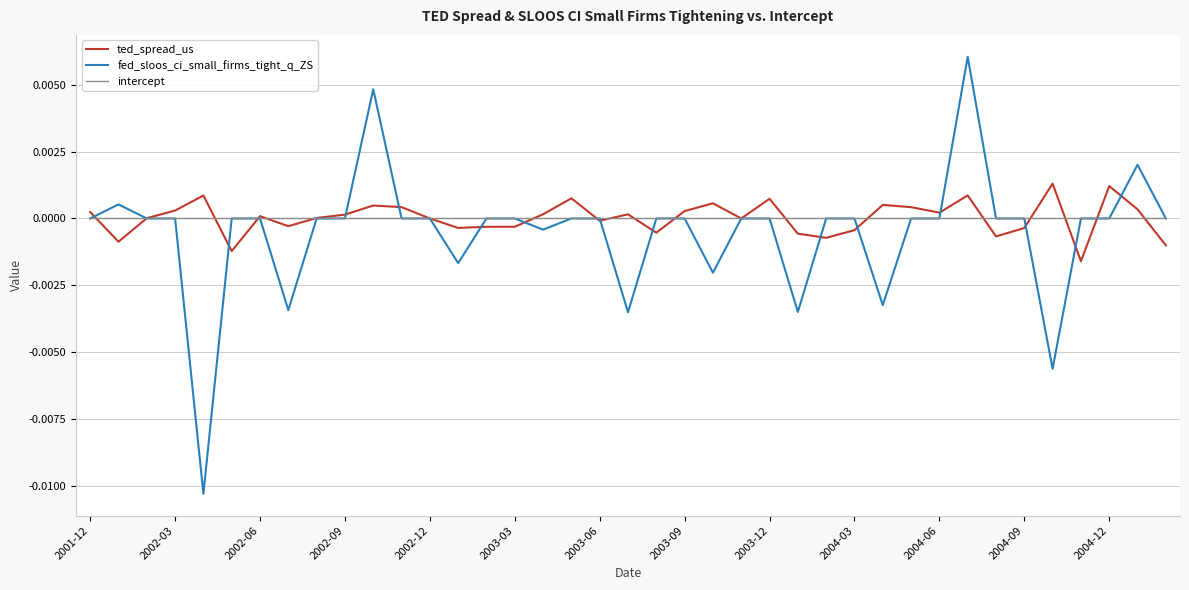

Which series has the widest spread of values?

fed_sloos_ci_small_firms_tight_q_ZS